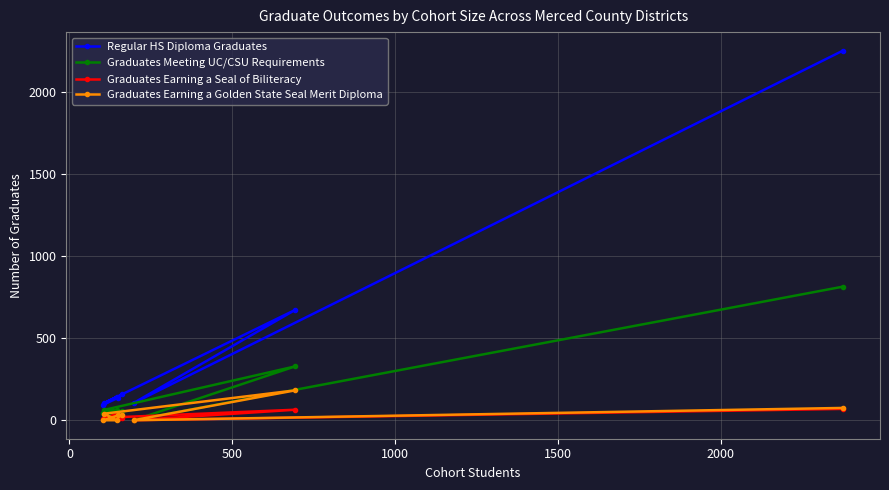

Which series has the largest range (max minus min)?

Regular HS Diploma Graduates